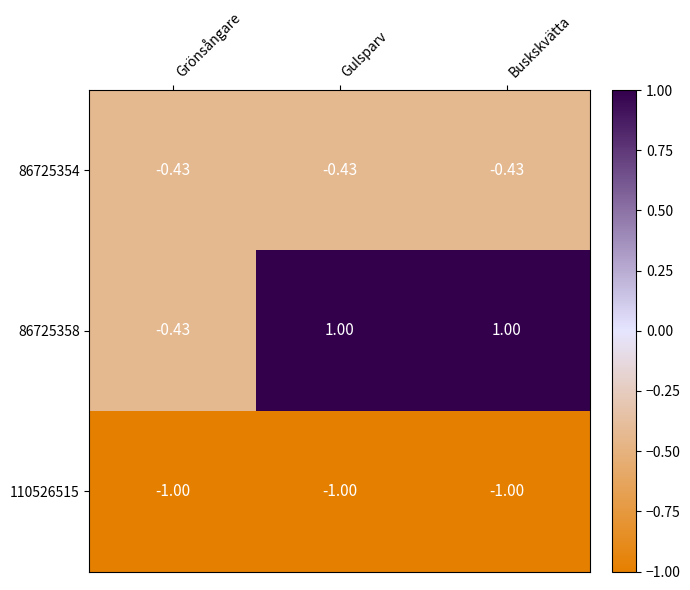

Where is 86725358 nearest to the value 0?

Grönsångare